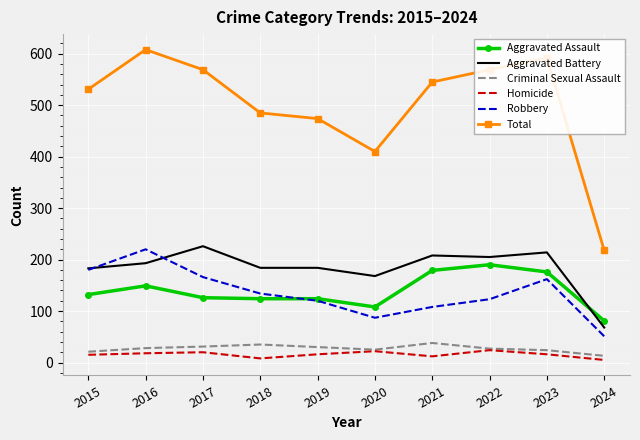

At how many categories does at least one series exceed 264?

9